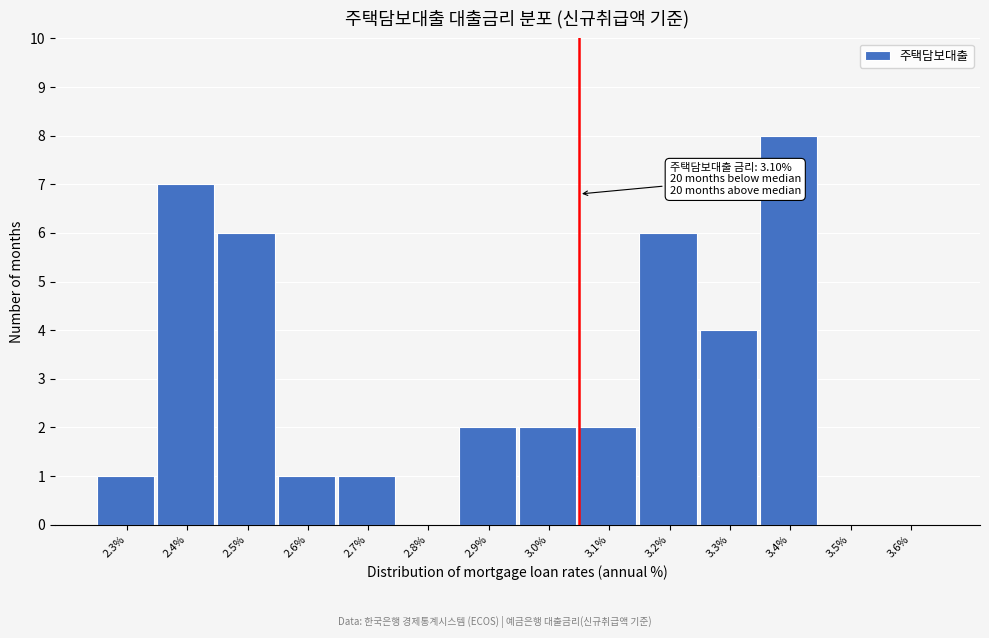

Reading left to right, transcribe all the data shown in this chart.

2.3%=1	2.4%=7	2.5%=6	2.6%=1	2.7%=1	2.8%=0	2.9%=2	3.0%=2	3.1%=2	3.2%=6	3.3%=4	3.4%=8	3.5%=0	3.6%=0